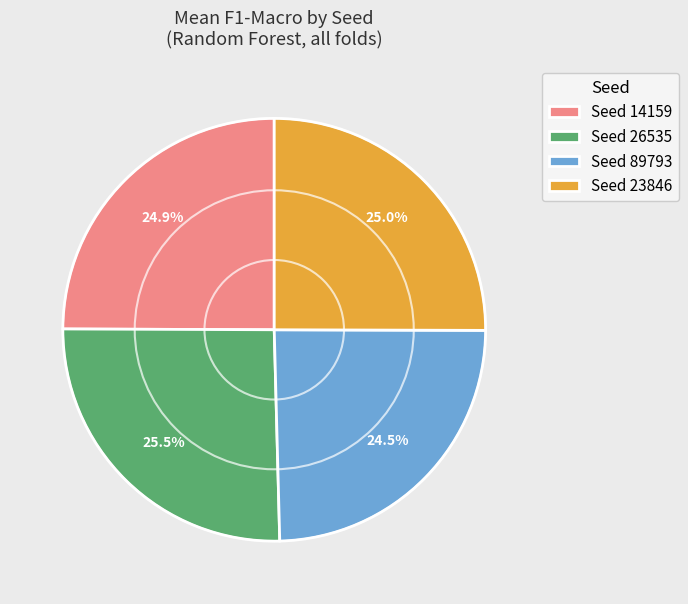

Approximately how many times larger is the value at Seed 14159 compared to Seed 23846?

1.0